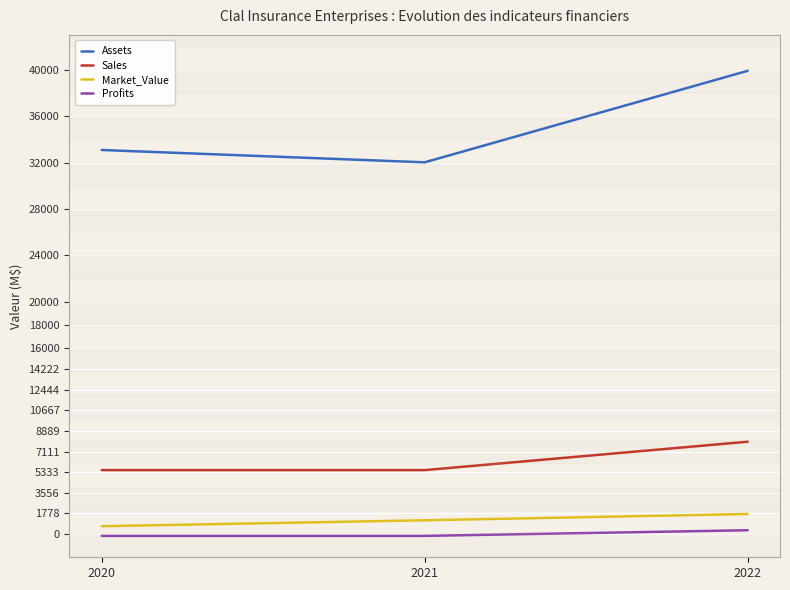

Reading left to right, list all the values displayed in this chart.

Assets: 33085.0	32021.0	39907.0
Sales: 5509.0	5509.0	7955.0
Market_Value: 676.0	1187.0	1728.0
Profits: -156.3	-156.3	329.1